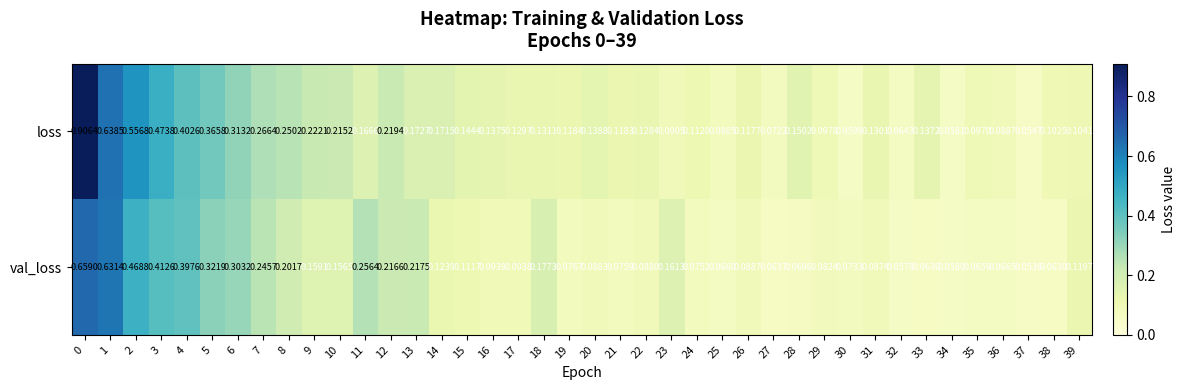

At how many categories does at least one series exceed 0?

40